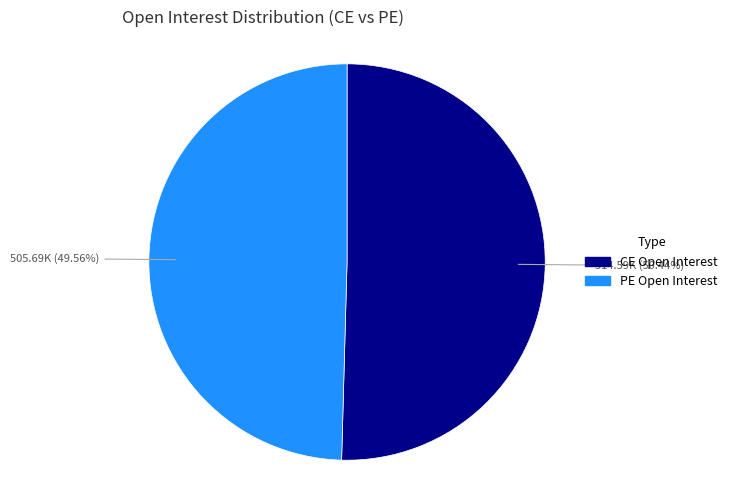

Is there any slice that represents more than half of the pie?

Yes